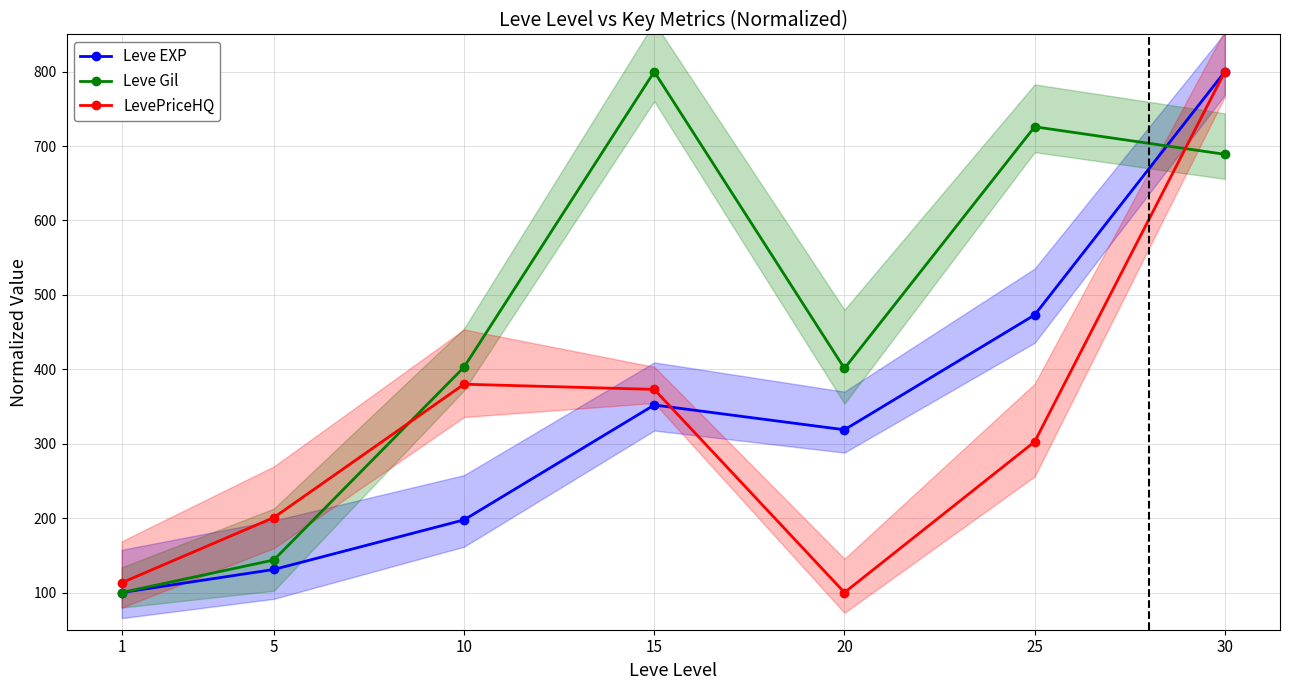

What is the value of the Leve EXP point at the 5th from the left?

318.8